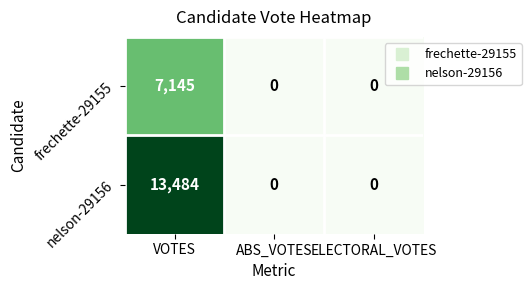

Count the number of categories in the chart.

3